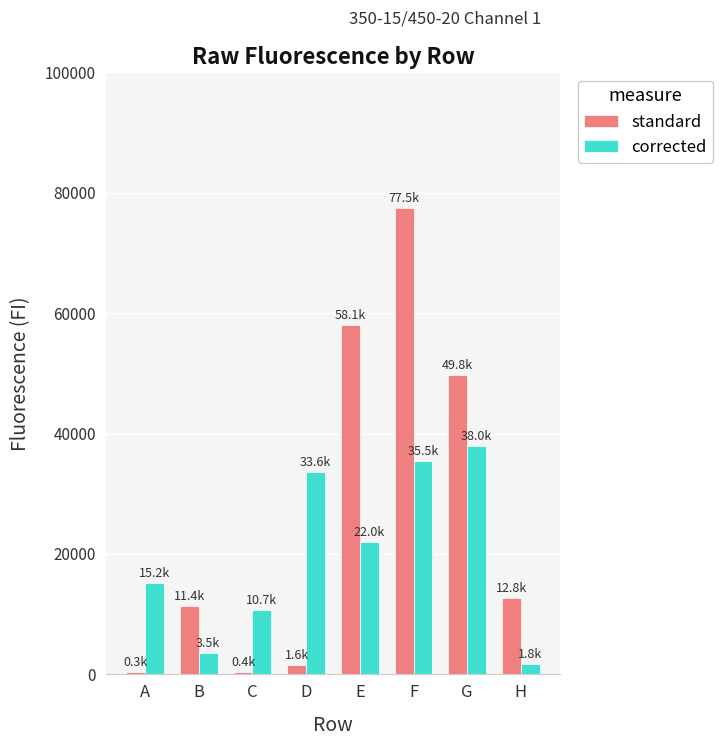

At which label does corrected reach its peak?

G